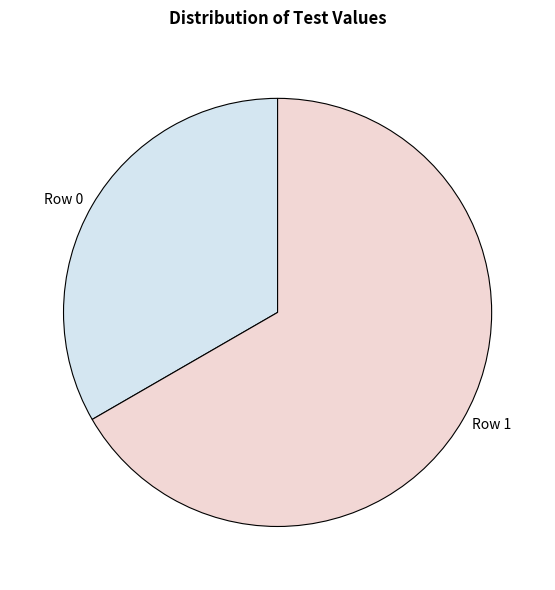

How many slices are in this pie chart?

2